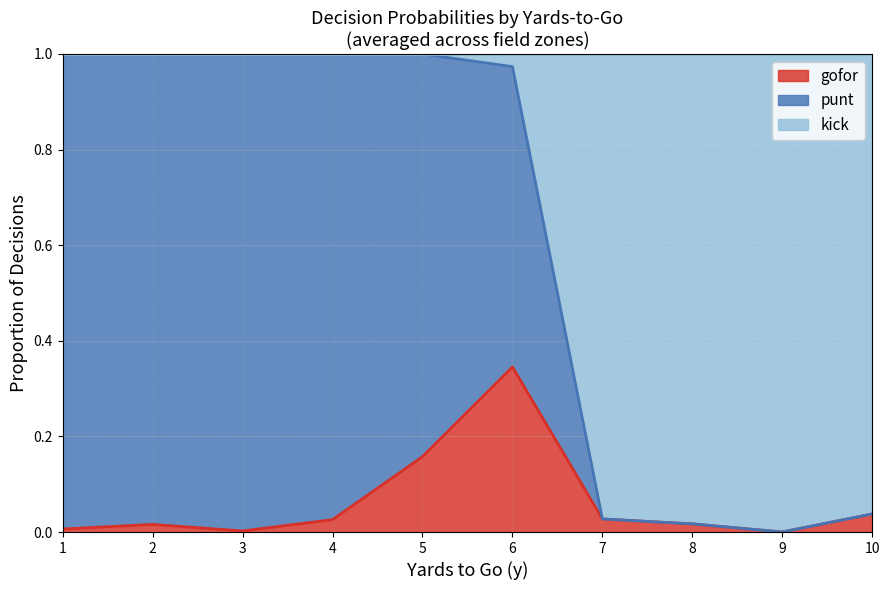

At which category does gofor reach its first local valley?

3